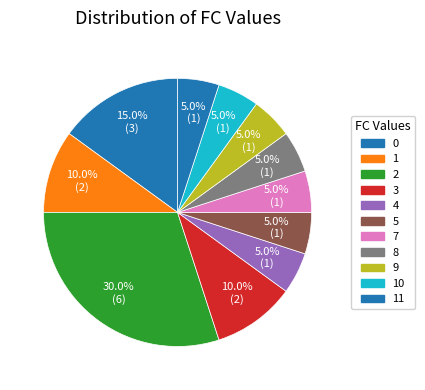

Which slice is the largest?

2